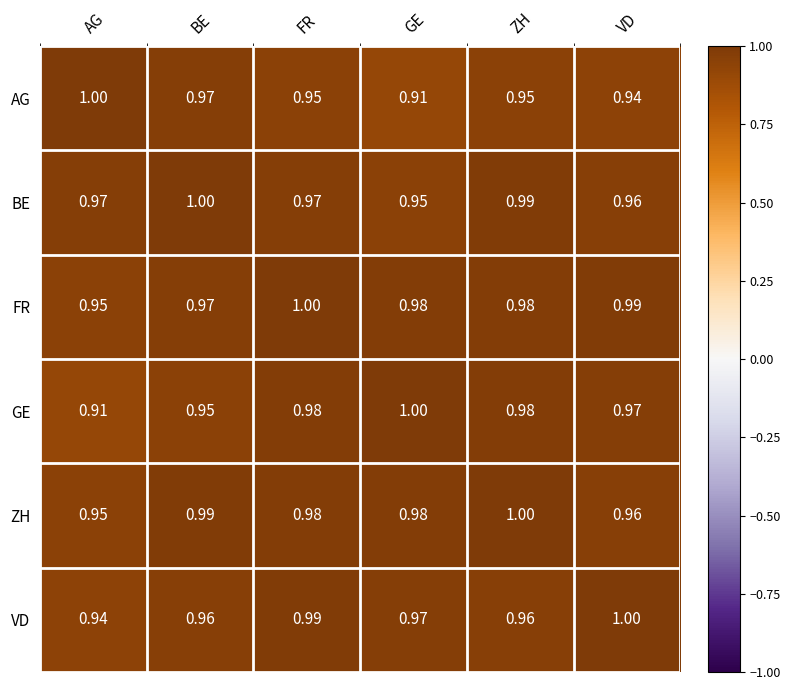

Is the value of ZH at ZH greater than the value of VD at AG?

Yes